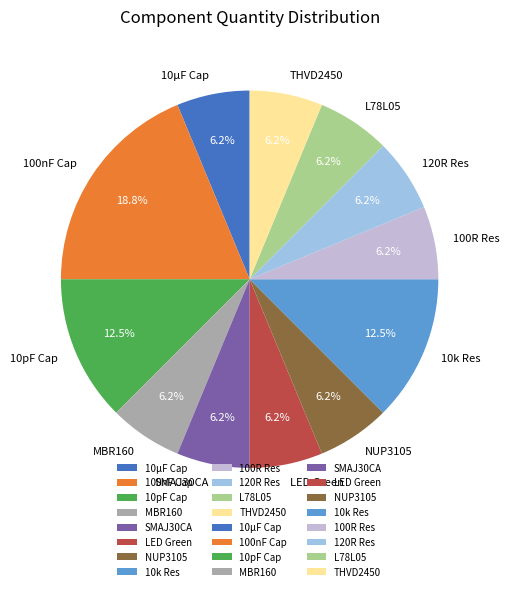

Count the number of slices in the pie.

12